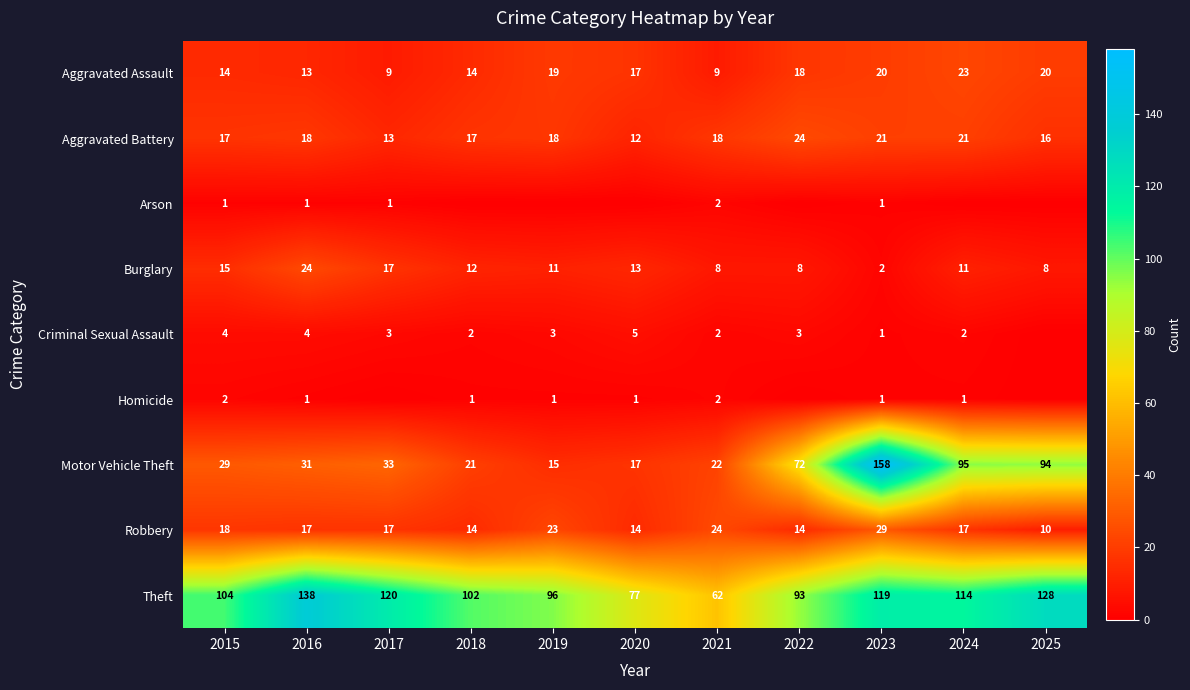

What is the highest value of the Aggravated Battery series?

24